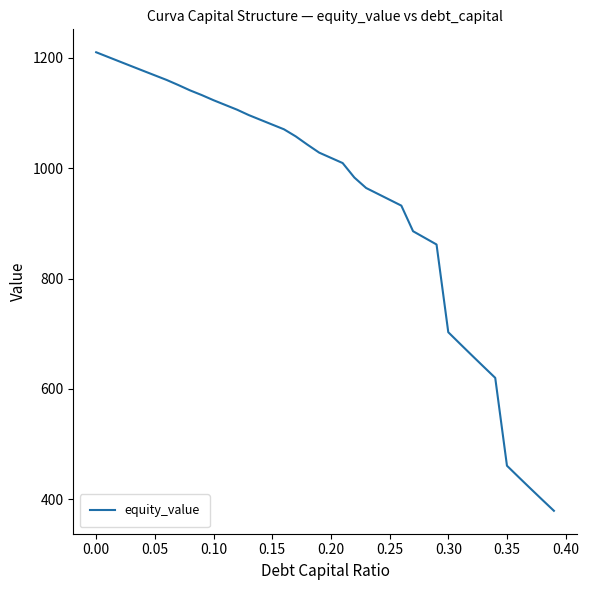

What is the difference between the maximum and minimum values?

831.2